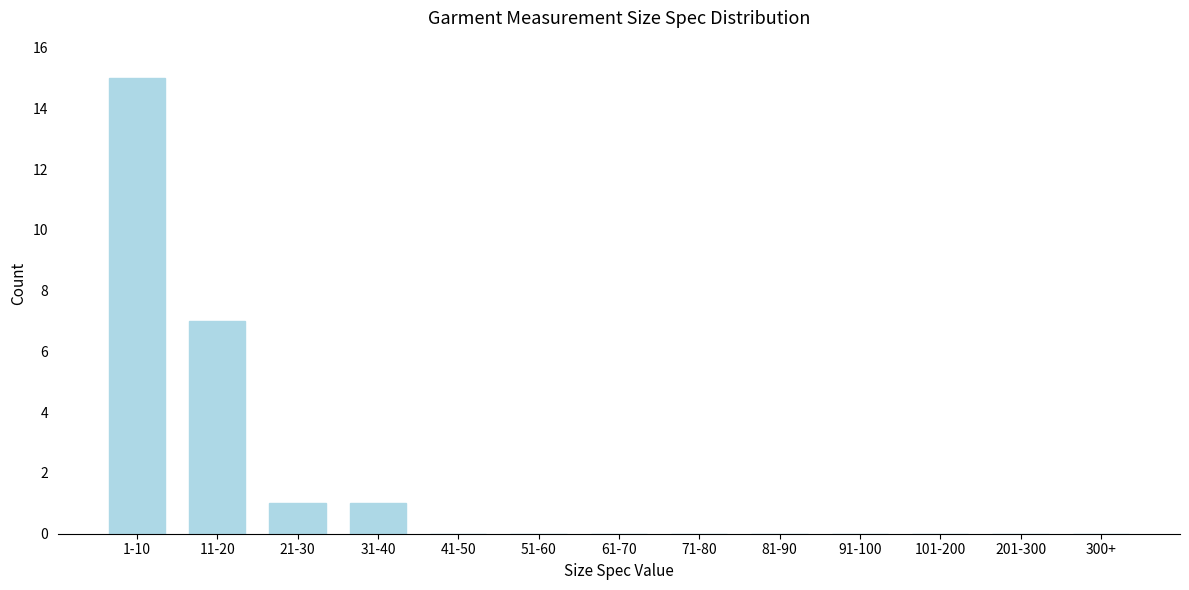

Reading left to right, list all the values displayed in this chart.

1-10=15	11-20=7	21-30=1	31-40=1	41-50=0	51-60=0	61-70=0	71-80=0	81-90=0	91-100=0	101-200=0	201-300=0	300+=0